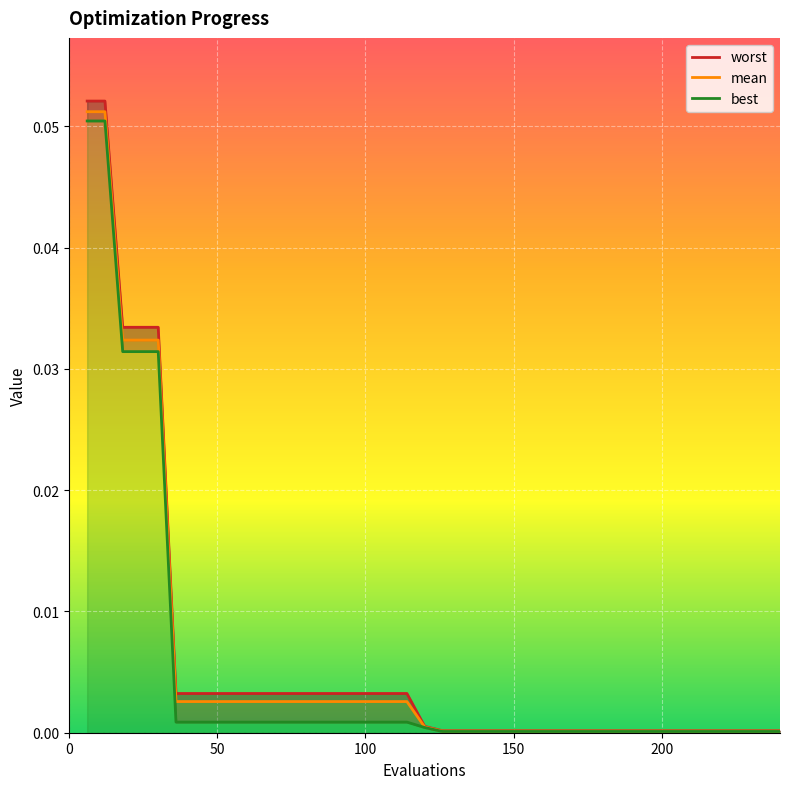

True or false: mean and best intersect in this chart.

False